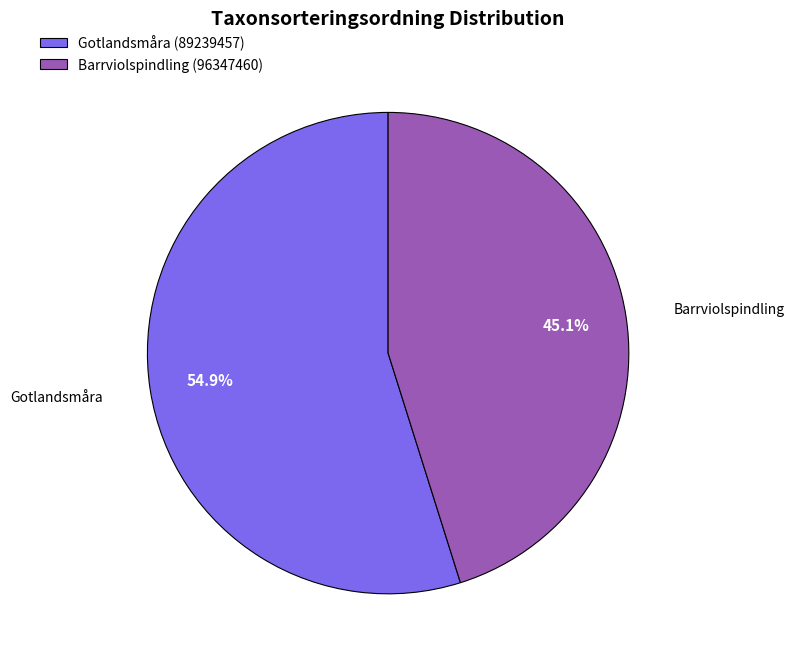

Which slice represents more than half of the pie?

Gotlandsmåra (89239457)